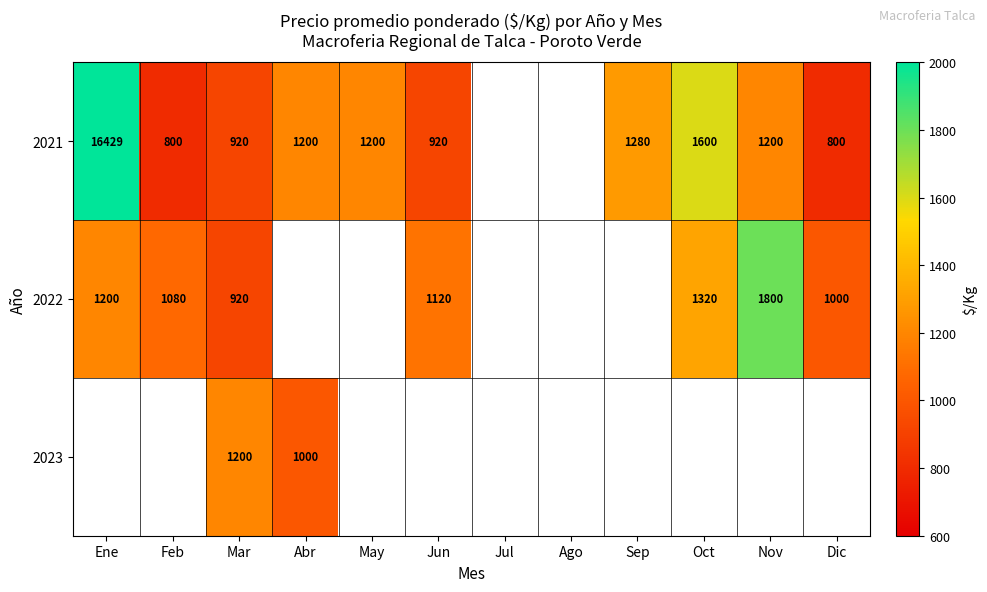

What is the greatest value displayed?

16429.0